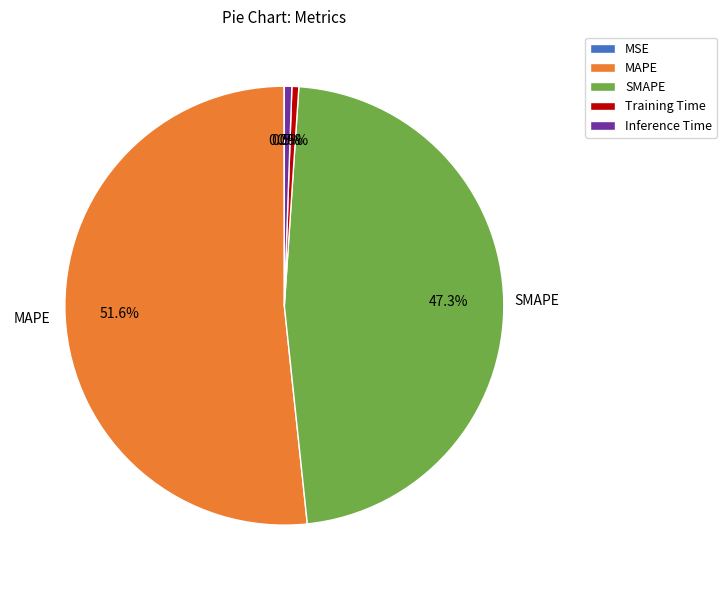

Which slice represents more than half of the pie?

MAPE